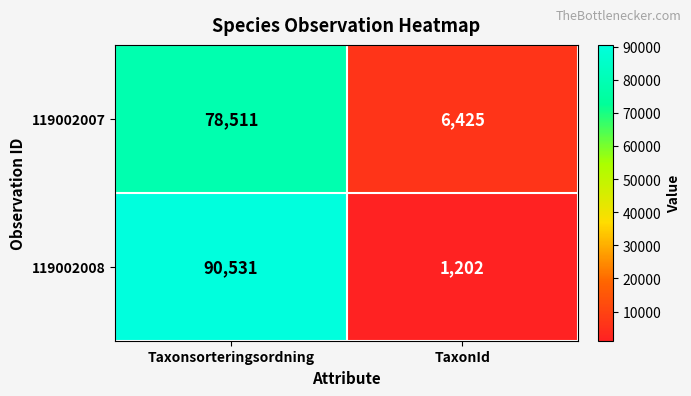

What is the spread (max minus min) of values at Taxonsorteringsordning?

12020